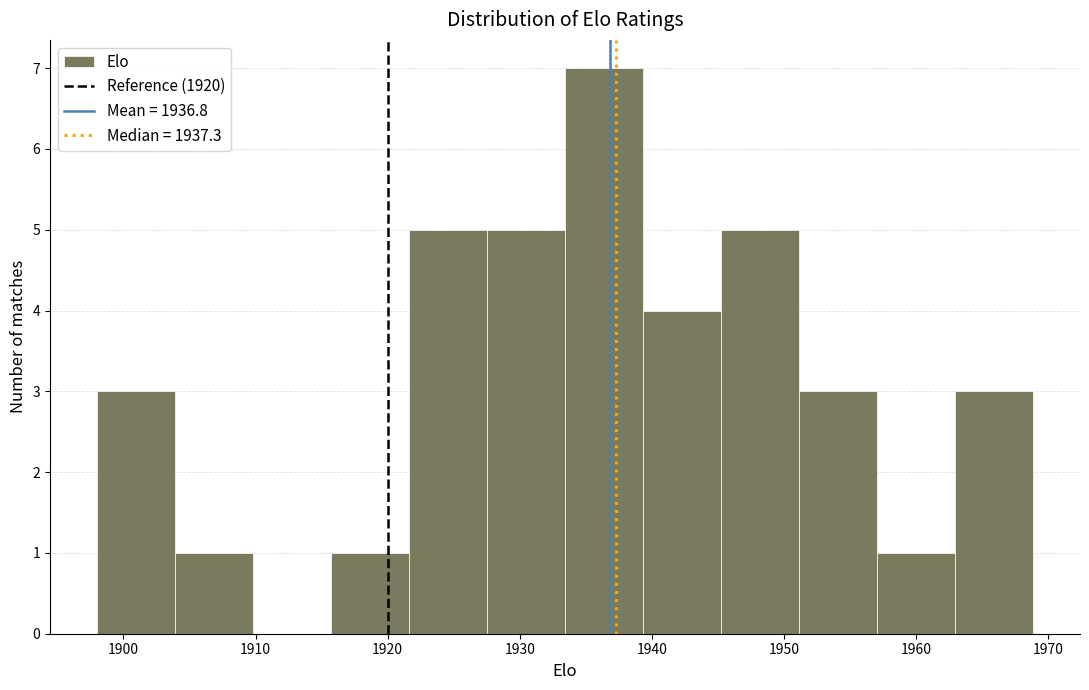

Reading left to right, list every bar in this chart as the range it spans on the x-axis followed by its height. Neither the bar edges nor the heights are printed on the chart, so give them approximately, as read against the axes.

1898 to 1904: 3
1904 to 1910: 1
1910 to 1916: 0
1916 to 1922: 1
1922 to 1928: 5
1928 to 1933: 5
1933 to 1939: 7
1939 to 1945: 4
1945 to 1951: 5
1951 to 1957: 3
1957 to 1963: 1
1963 to 1969: 3